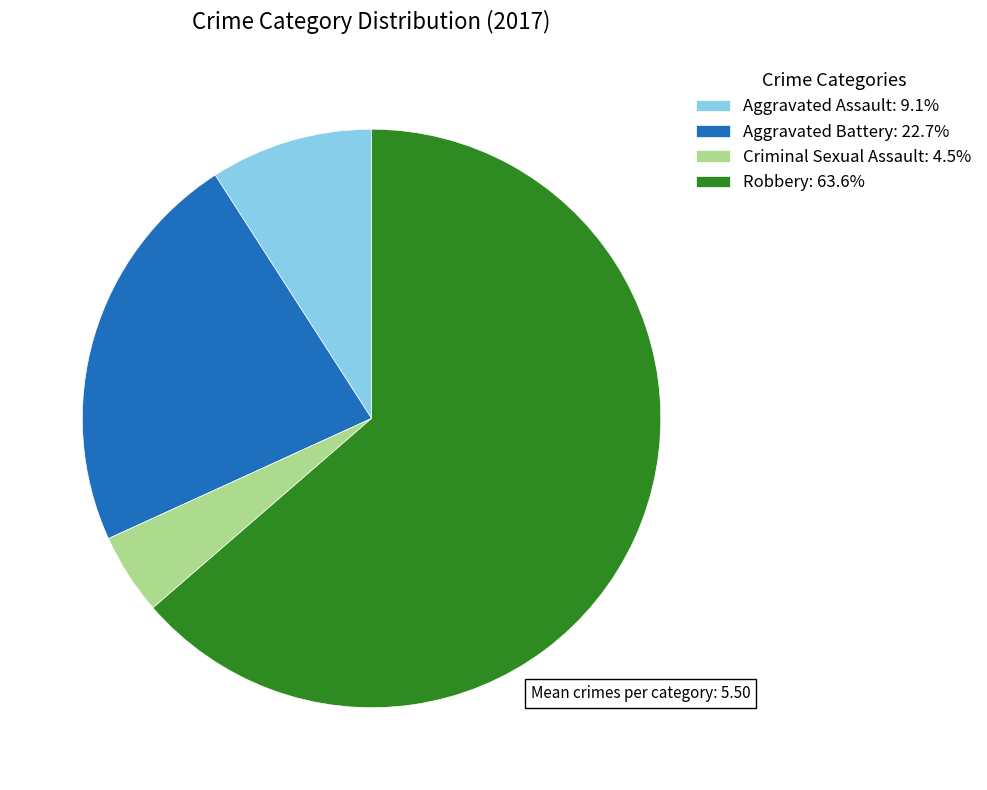

Is there a majority slice in this chart?

Yes